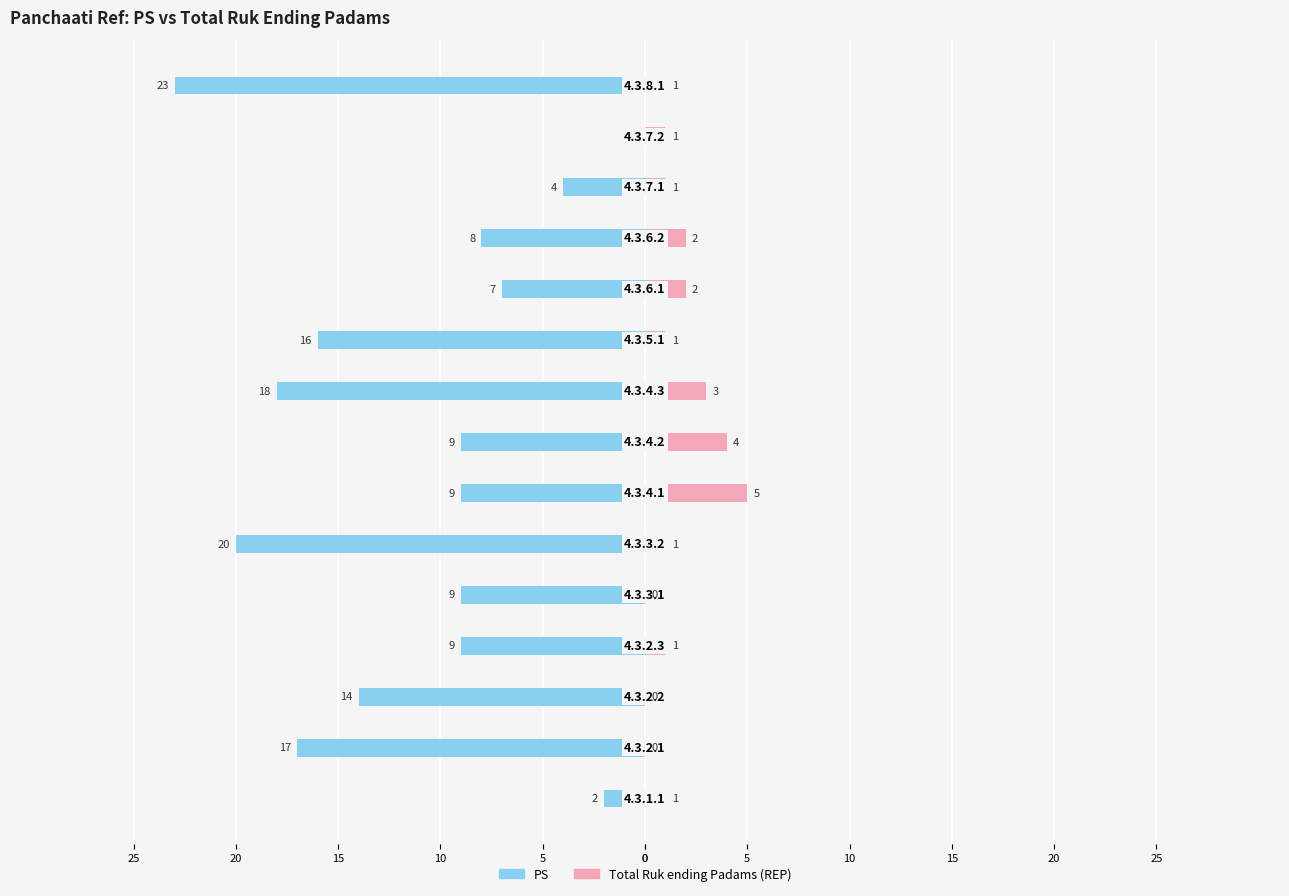

What is the maximum value for Total Ruk ending Padams (REP)?

5